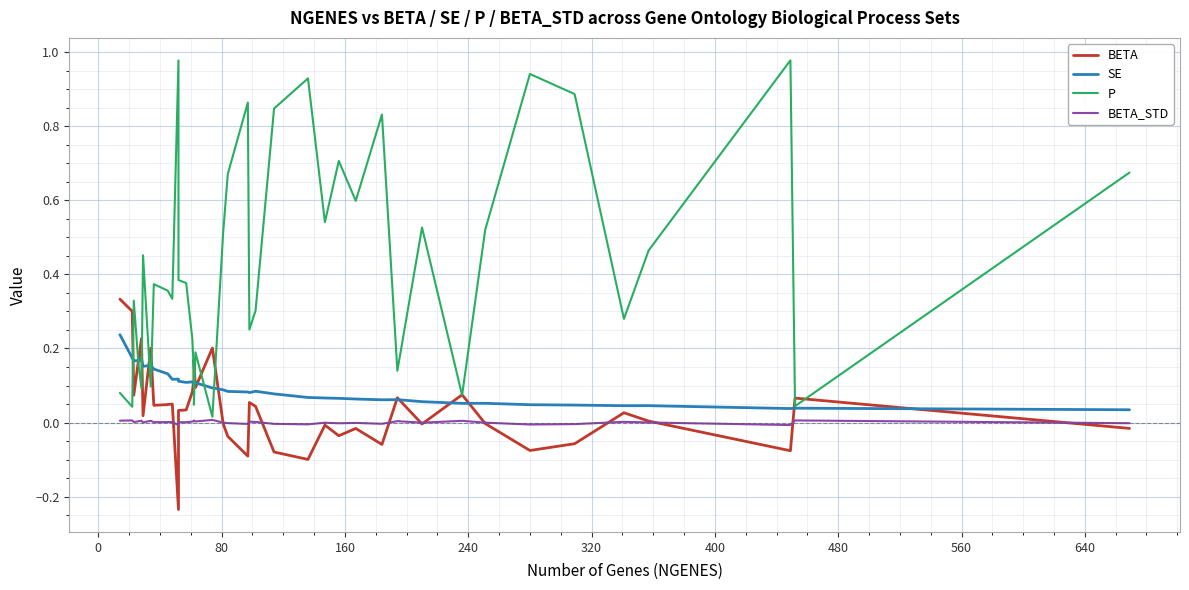

Is it true that P equals 0.8 at 32?

False